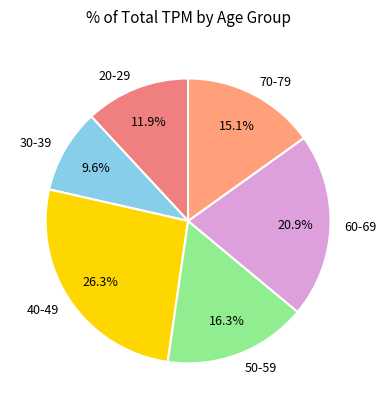

How many segments does this pie chart have?

6